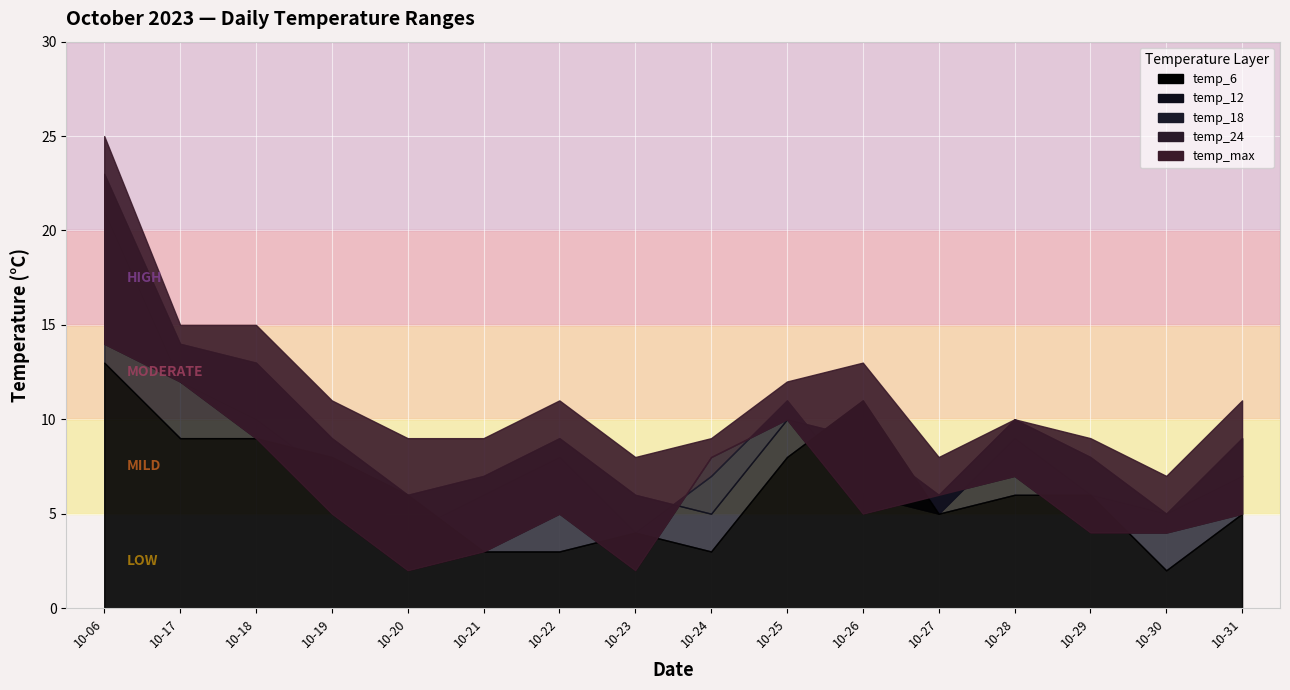

What is the sum of the temp_12 values at 2023-10-17 and 2023-10-29?

22